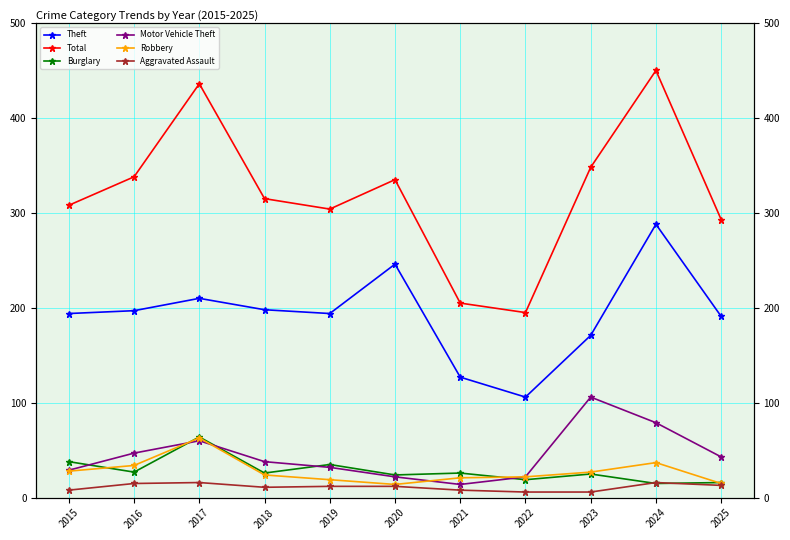

How many values in the Theft series exceed 194?

5